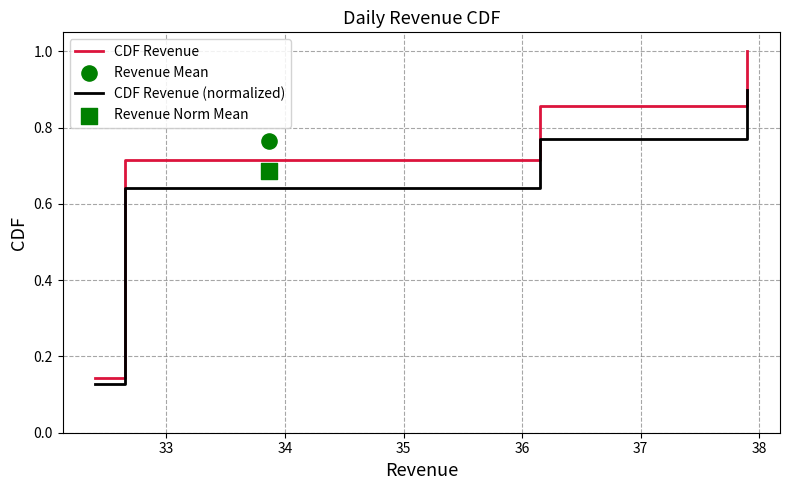

Is the value of CDF Revenue (normalized) at 32 greater than the value of CDF Revenue at 32?

No